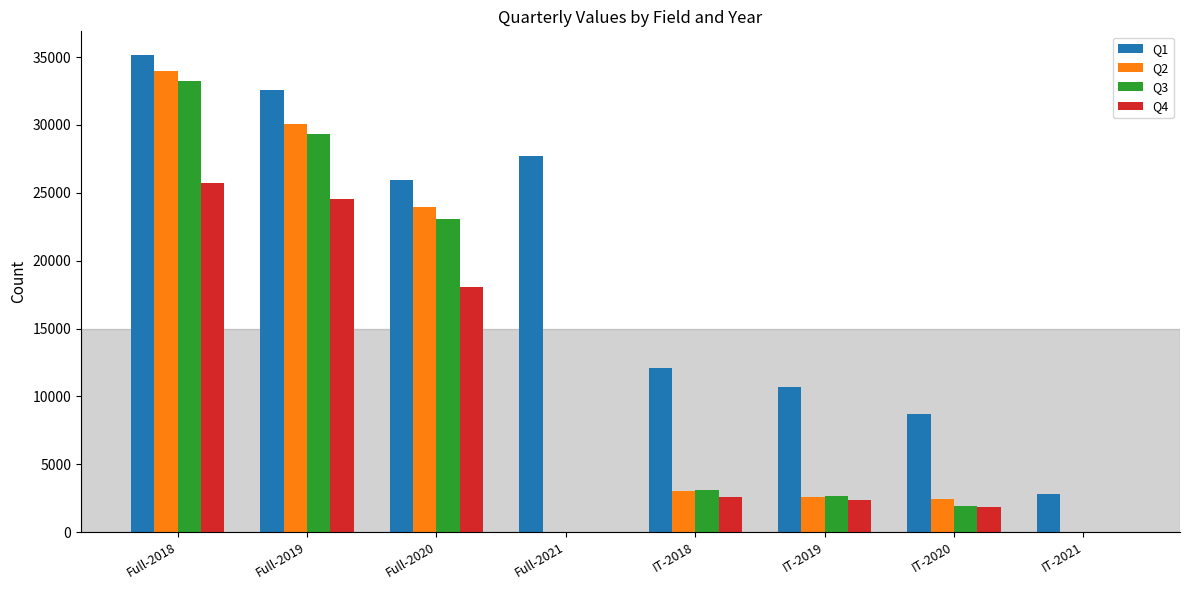

What value does the Q1 series have at IT-2019, to the nearest 100?

10700